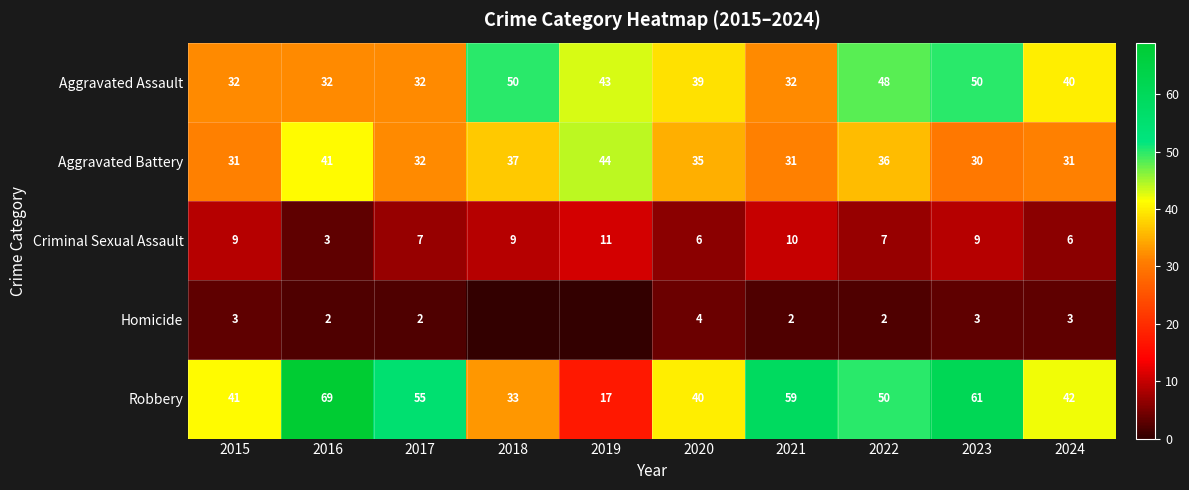

Which series has the largest range (max minus min)?

Robbery